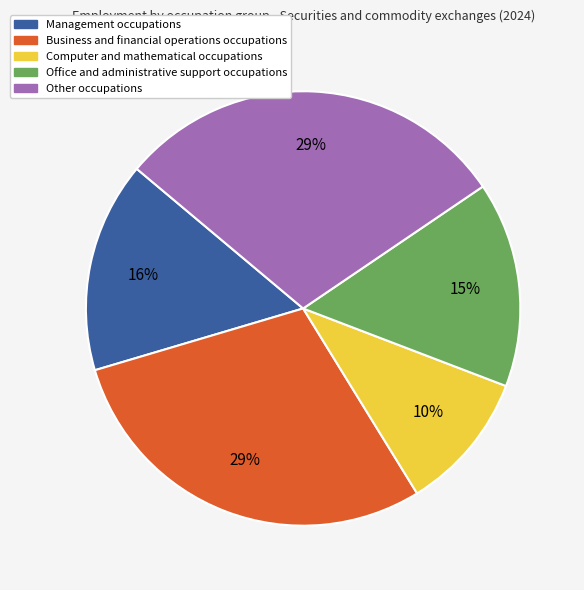

Approximately how many times larger is the value at Computer and mathematical occupations compared to Office and administrative support occupations?

0.7